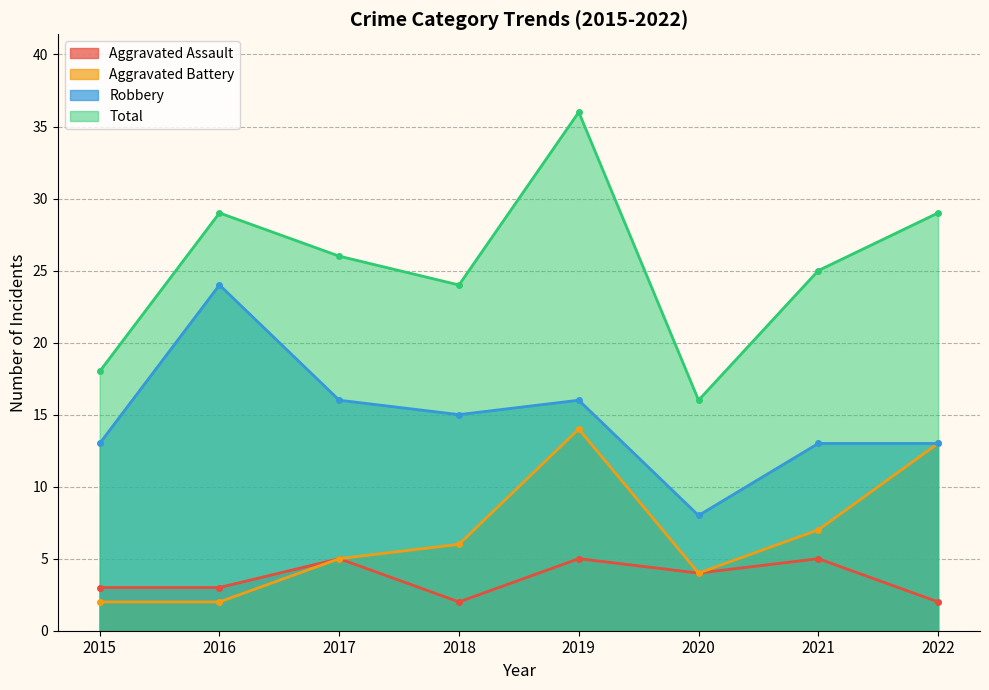

What is the sum of the Aggravated Battery values at 2022 and 2017?

18